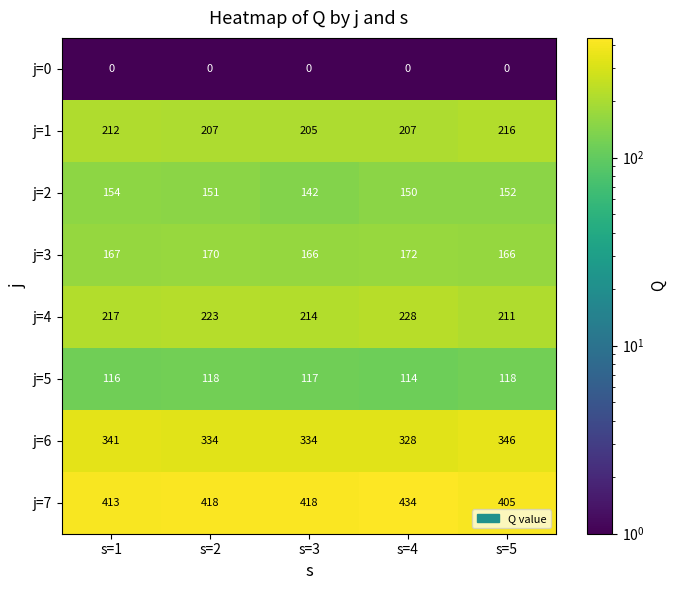

The j=5 series shows 114 at s=4. True or false?

True